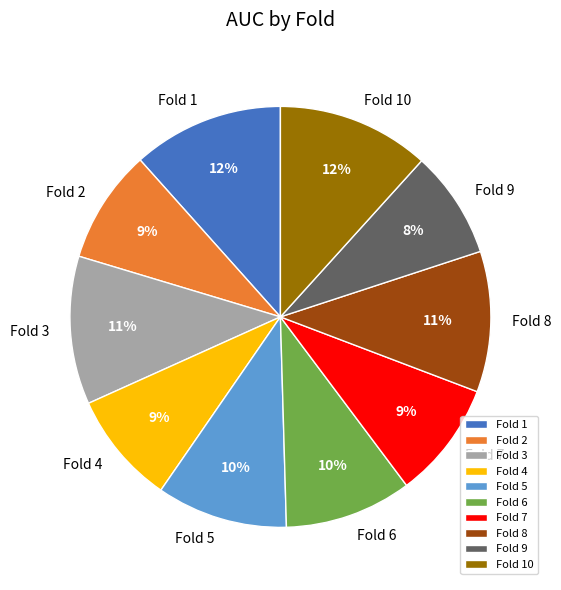

To the nearest percent, what is the combined percentage of Fold 7 and Fold 9?

17%